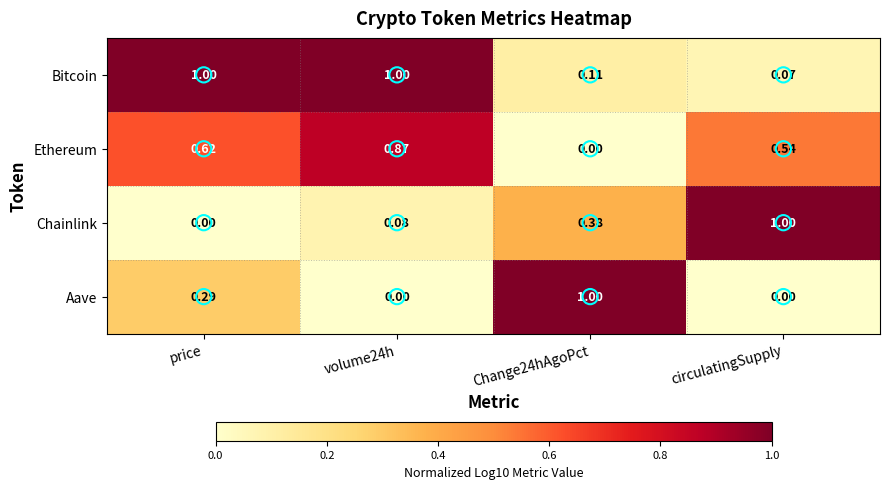

At which label is Bitcoin closest to 0?

circulatingSupply